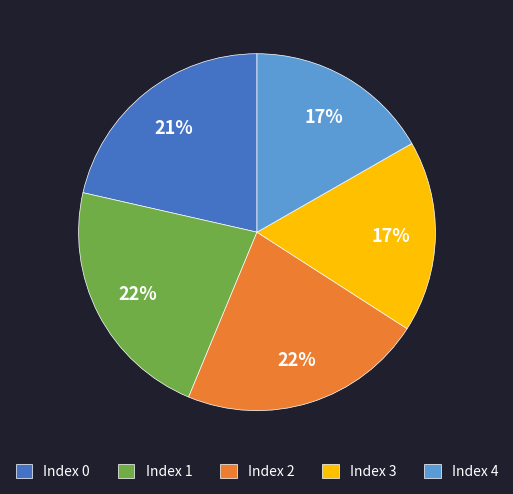

How many segments does this pie chart have?

5